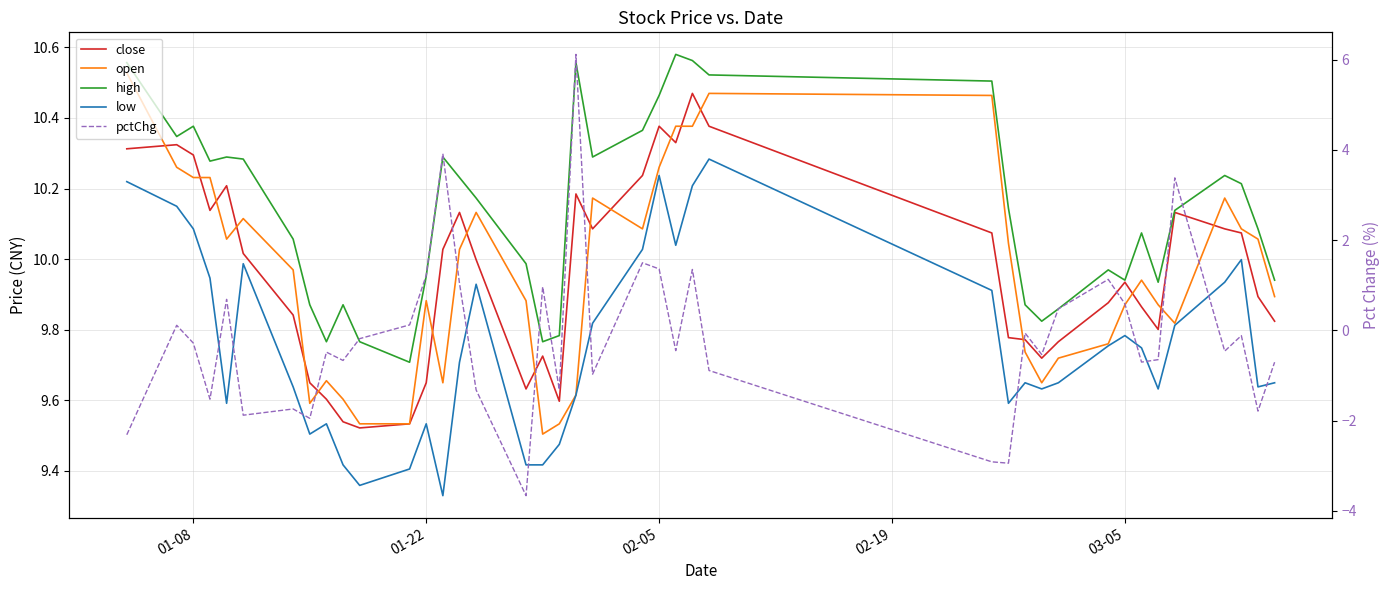

Which series has the largest range (max minus min)?

pctChg